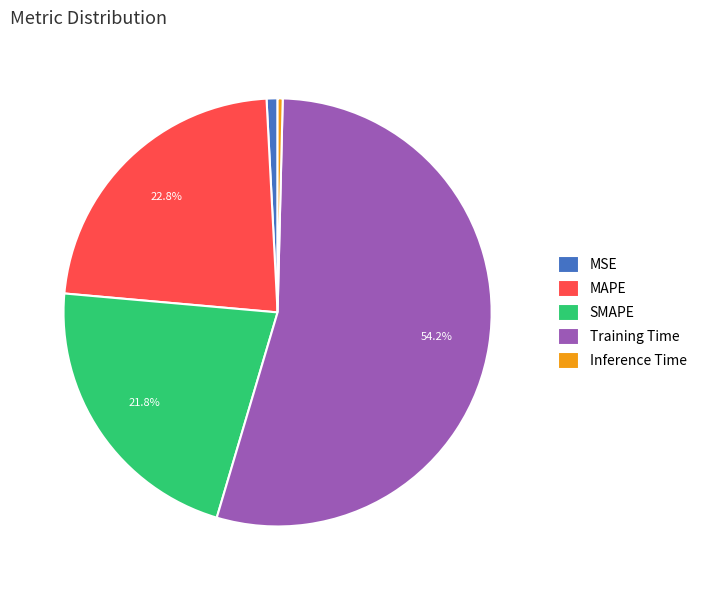

Which has a higher value, Inference Time or SMAPE?

SMAPE